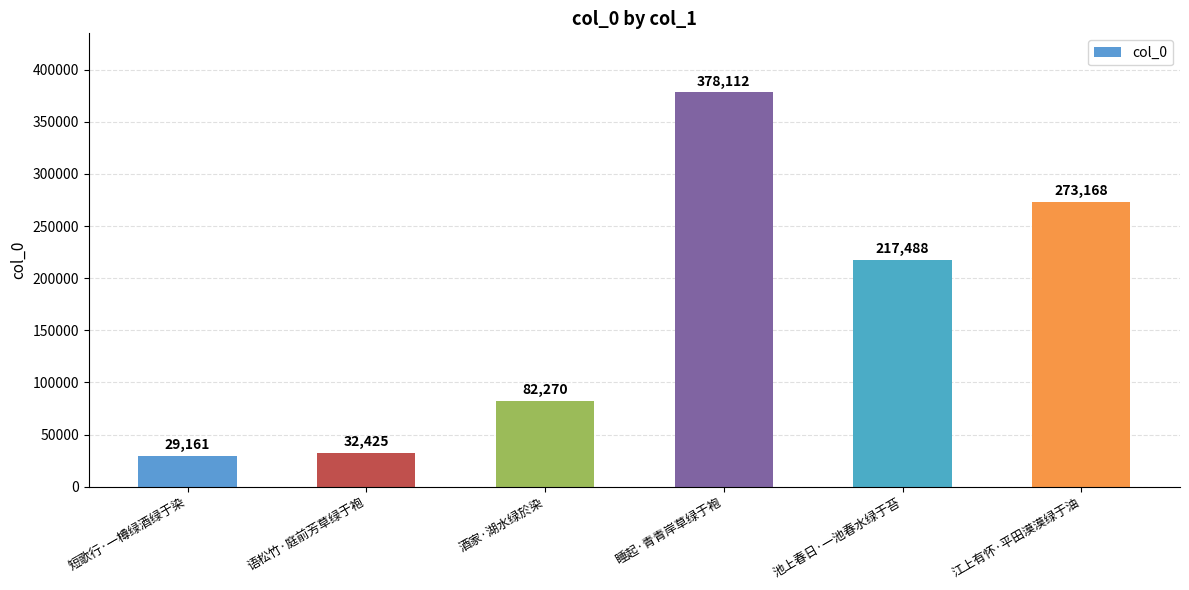

What is the greatest value displayed?

378112